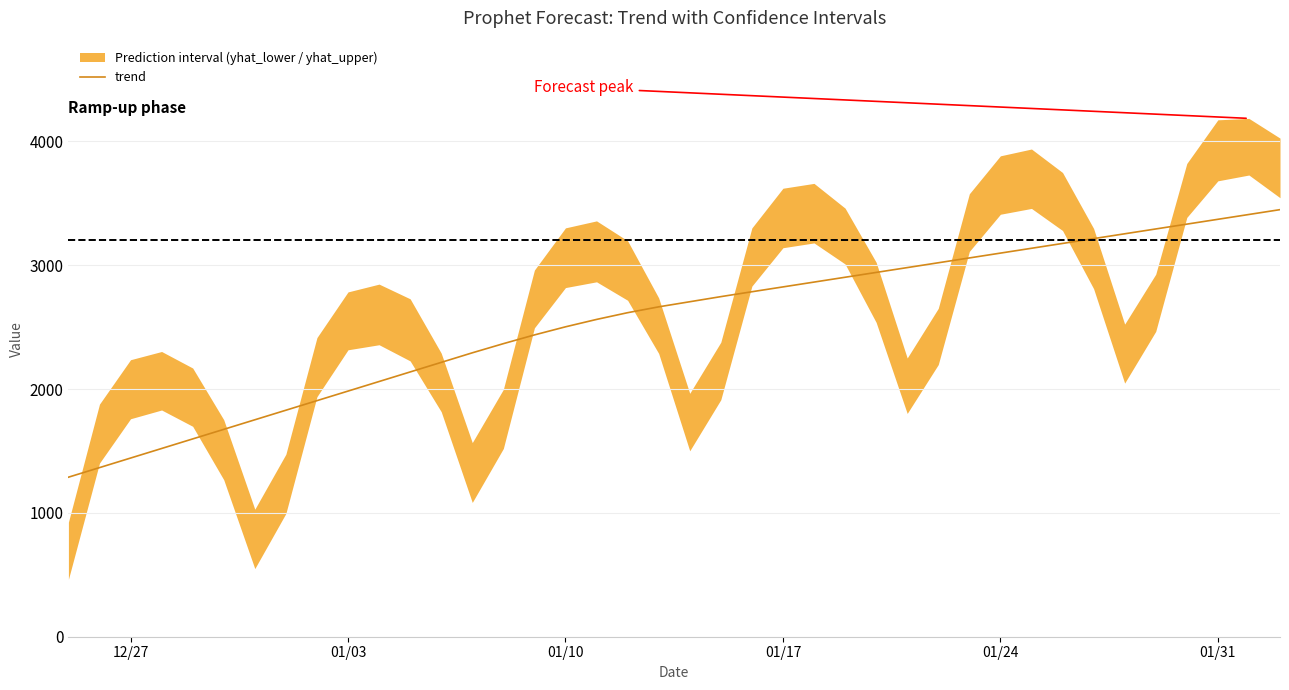

True or false: the data shows 5038.7 at 27.

False